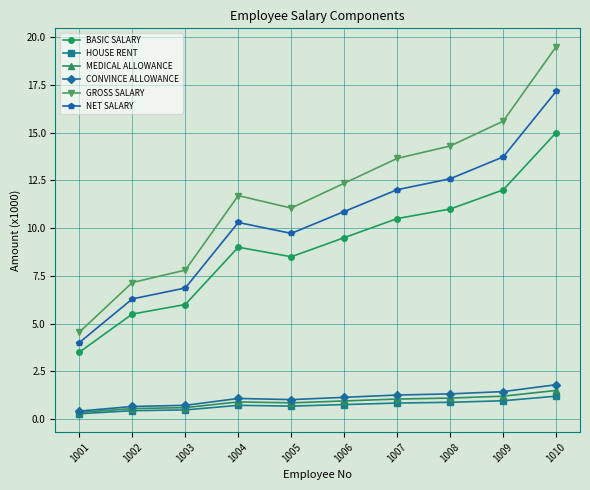

Count the number of data series in this chart.

6